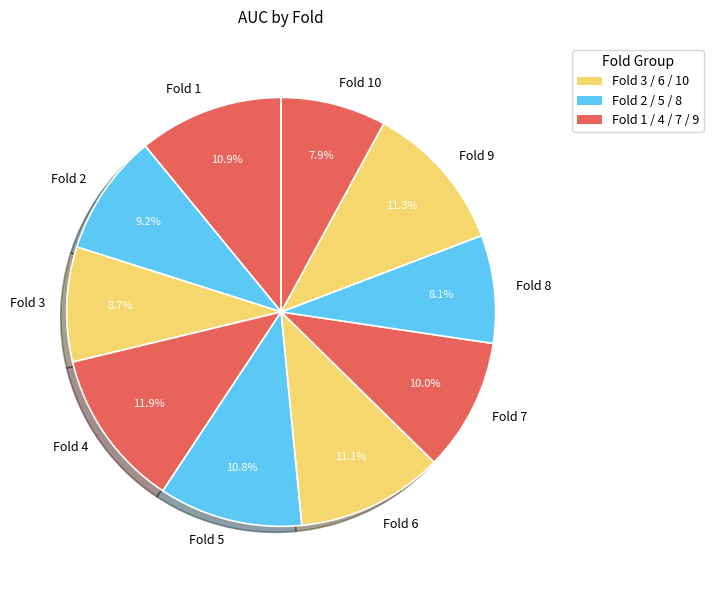

How many slices are in this pie chart?

10